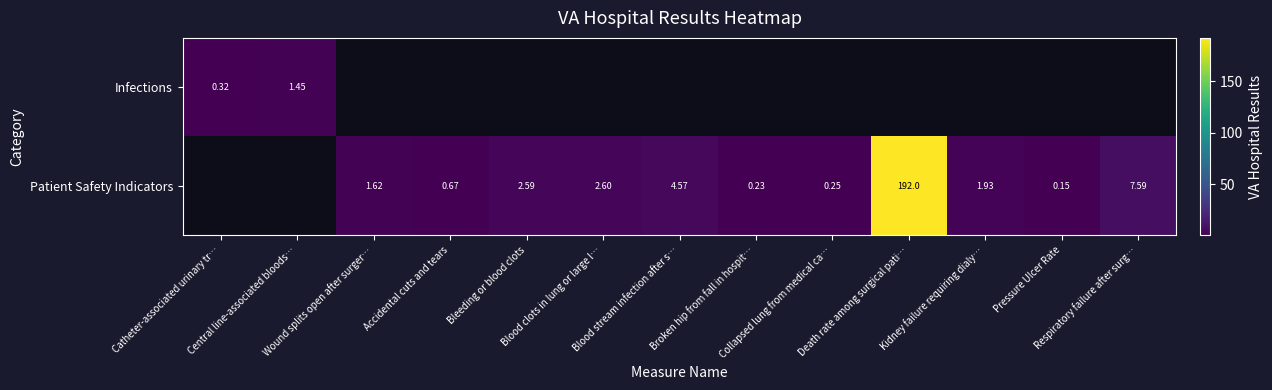

Is the value of Patient Safety Indicators at Kidney failure requiring dialy… greater than the value of Infections at Death rate among surgical pati…?

No